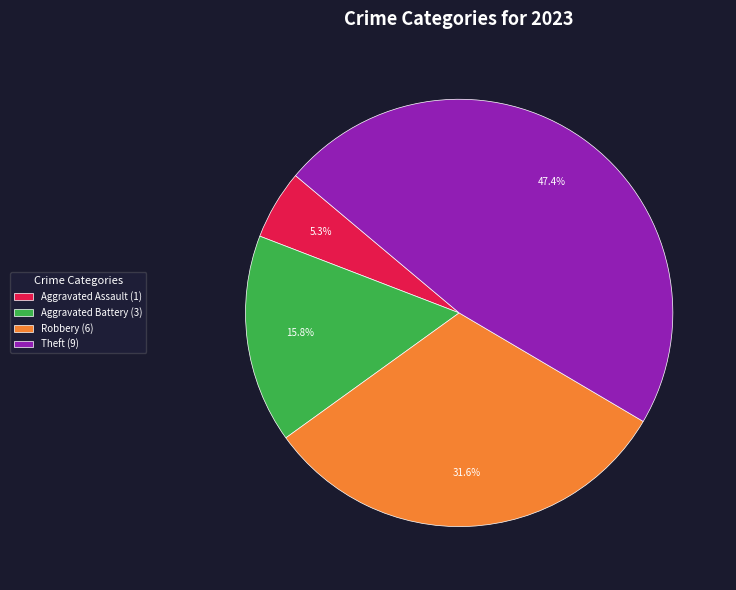

To the nearest percent, what is the average slice percentage?

25%